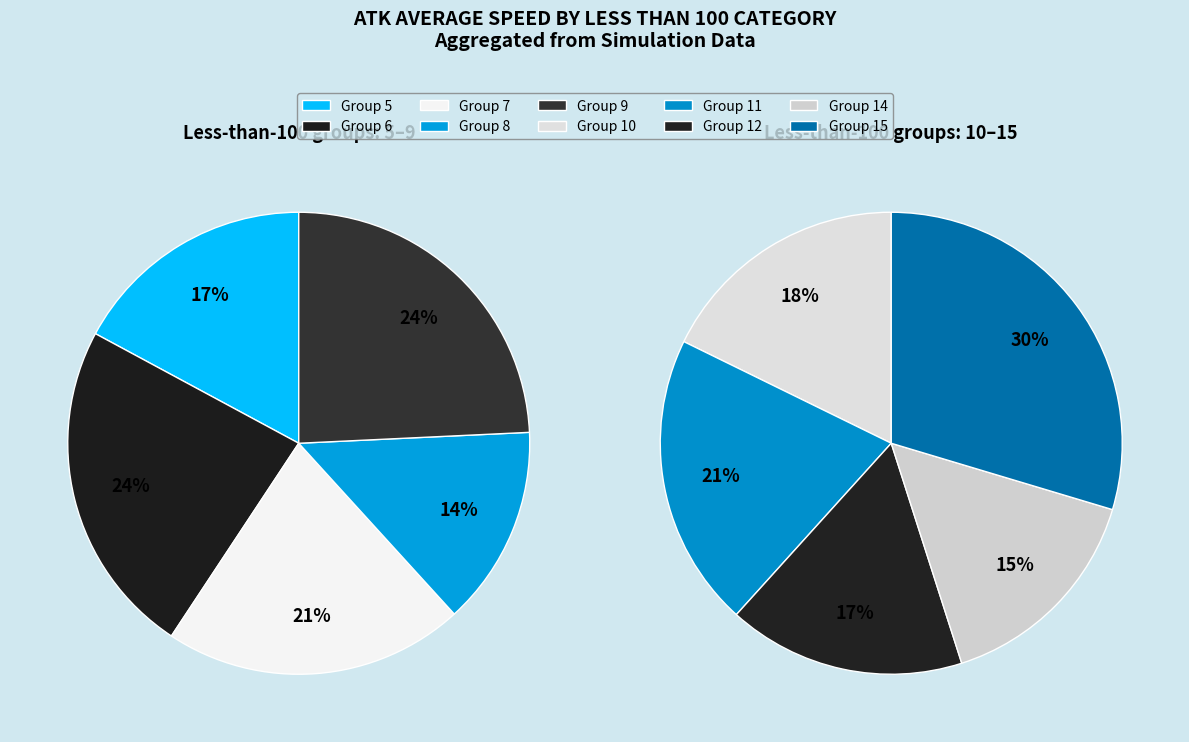

Which category has the biggest portion of the pie?

15